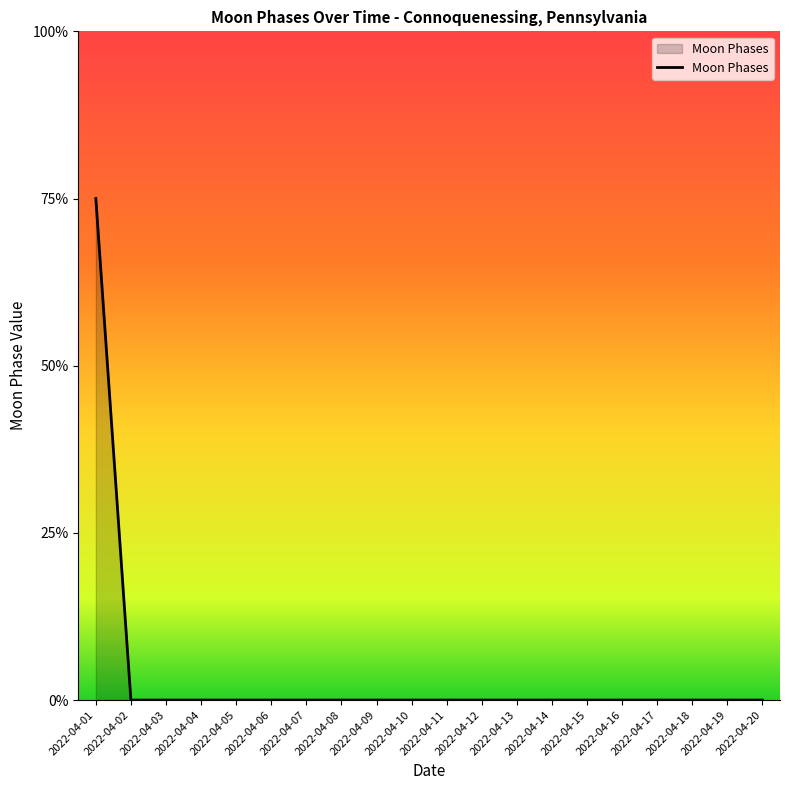

The chart shows a value of 0 at 2022-04-19. True or false?

True